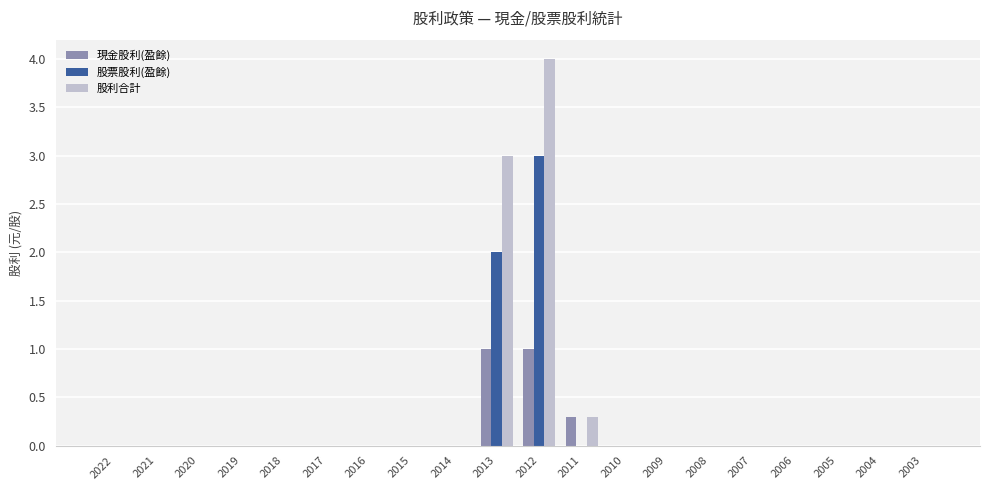

How many groups of bars are there?

20